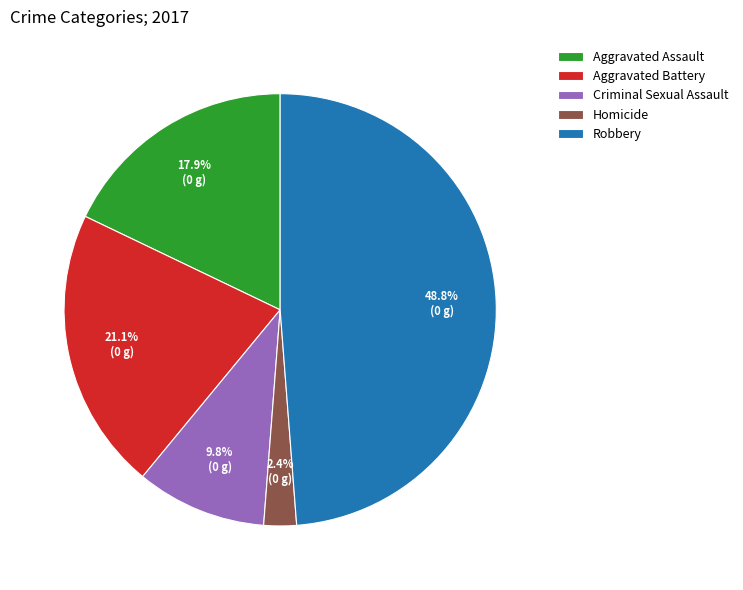

To the nearest percent, what is the difference between the Aggravated Assault and Aggravated Battery slice percentages?

3%